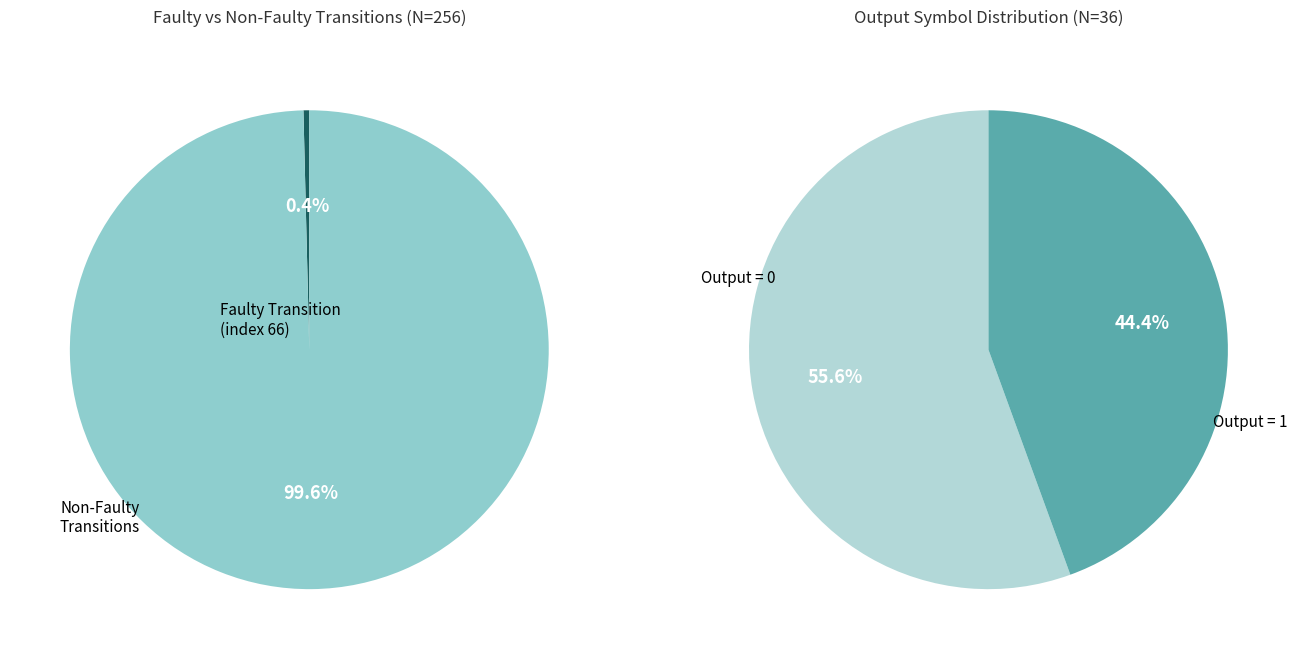

Does 30 represent more than half of the total?

No